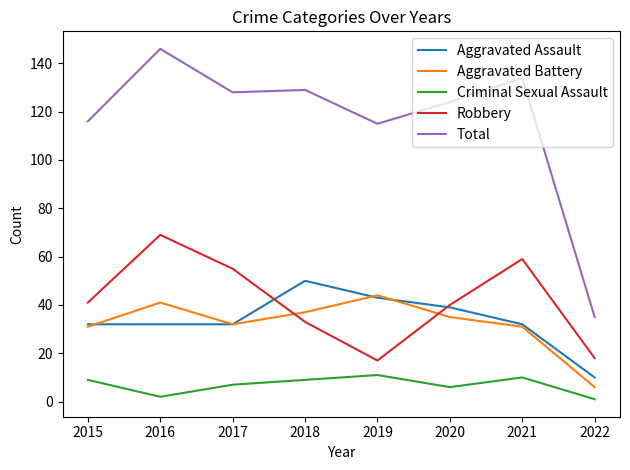

What is the sum of all Total values?

927